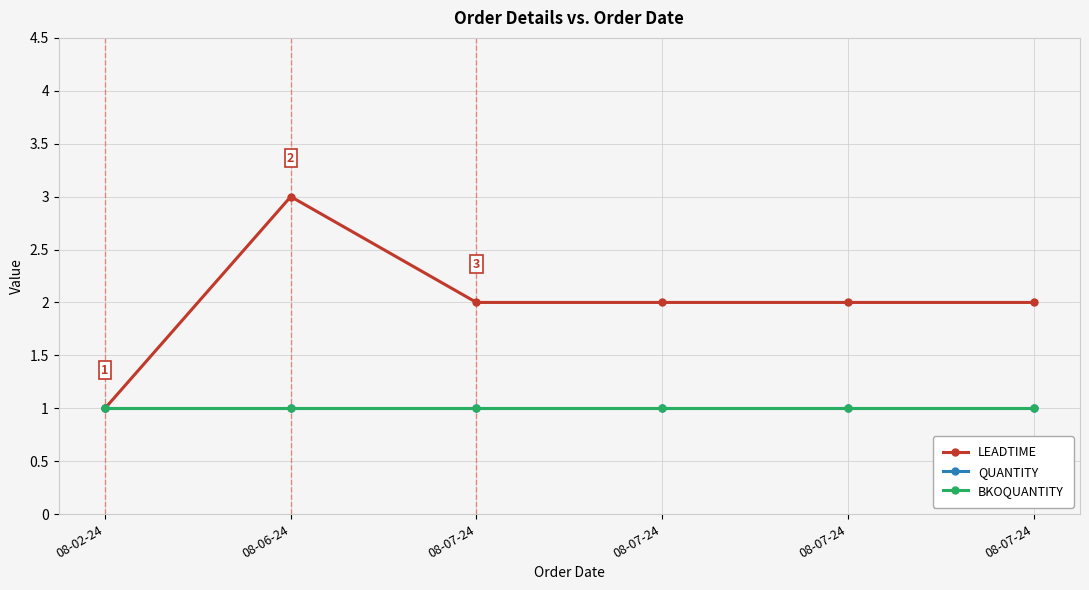

Does the chart have visible grid lines?

Yes